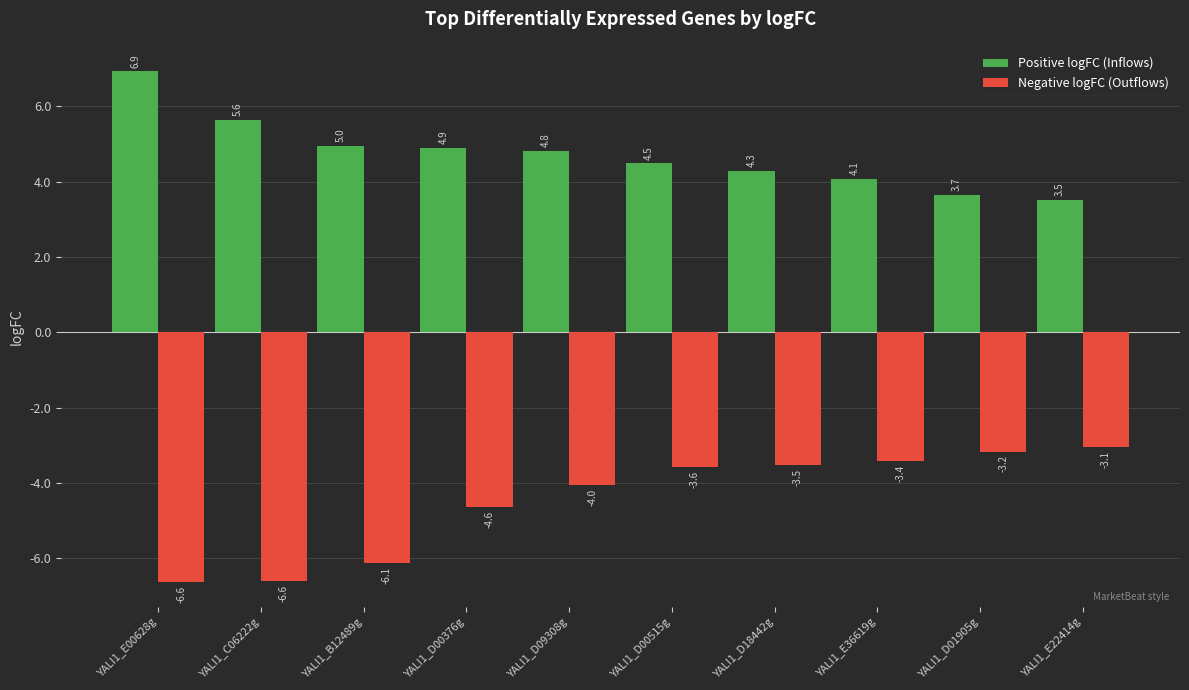

Rank the series at YALI1_D01905g from highest to lowest value.

Positive logFC (Inflows), Negative logFC (Outflows)